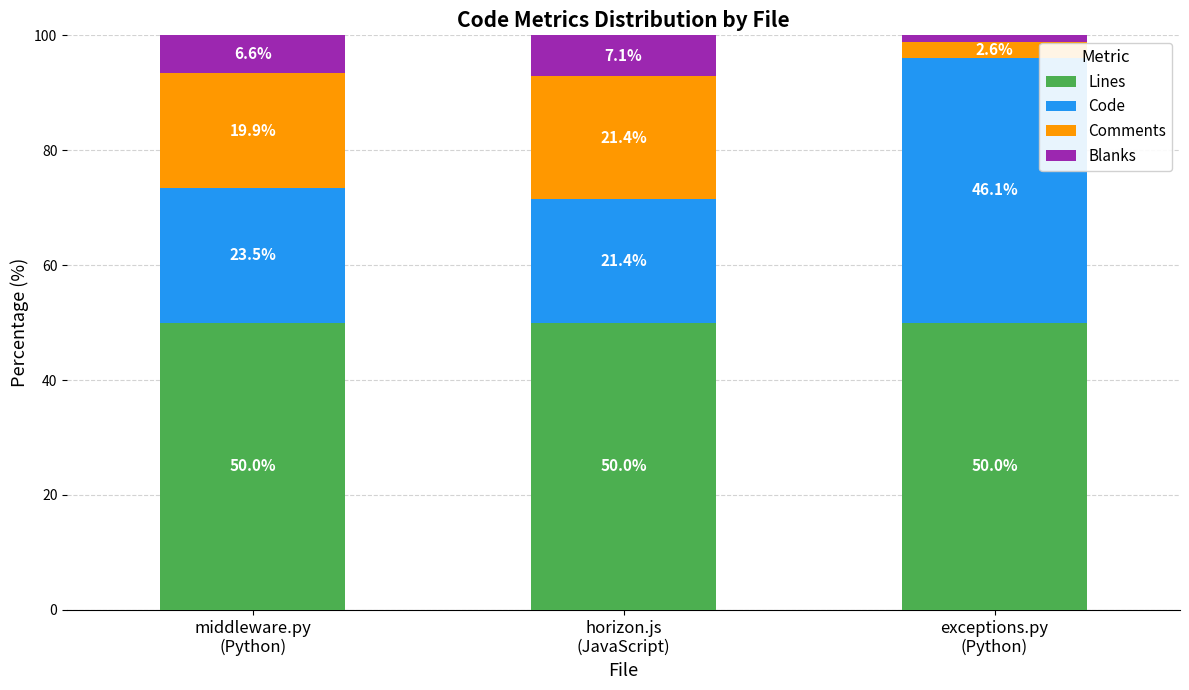

What is the highest value of the Lines series?

50.0